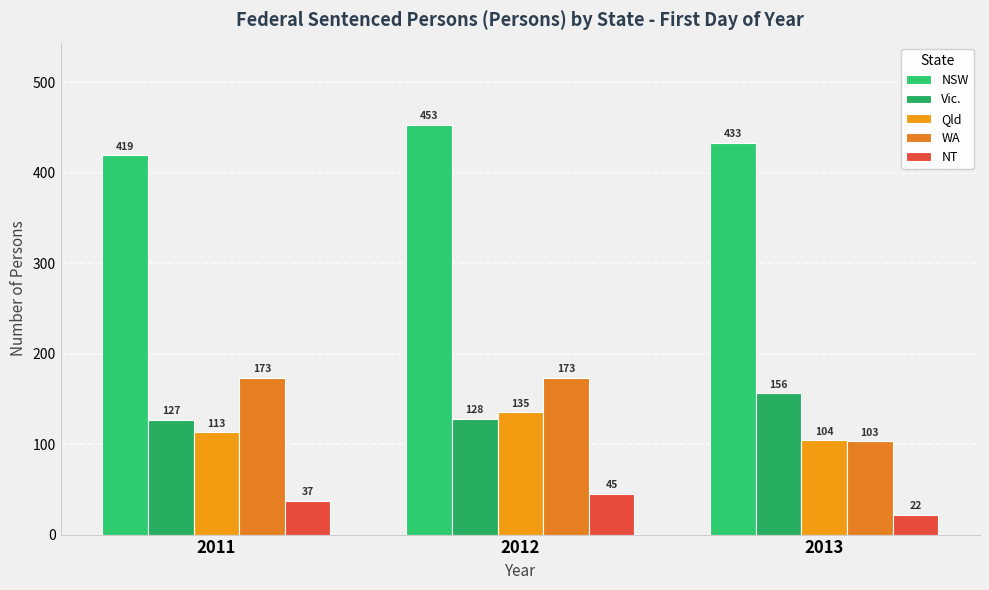

Reading left to right, transcribe all the data shown in this chart.

NSW: 419	453	433
Vic.: 127	128	156
Qld: 113	135	104
WA: 173	173	103
NT: 37	45	22